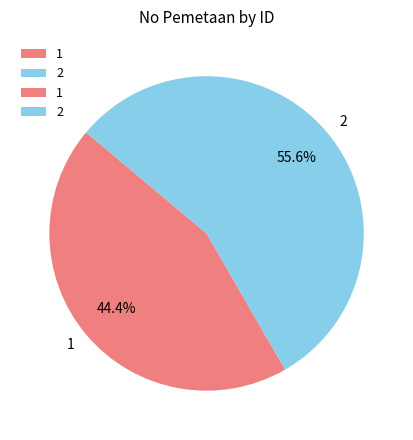

Count the number of slices in the pie.

2